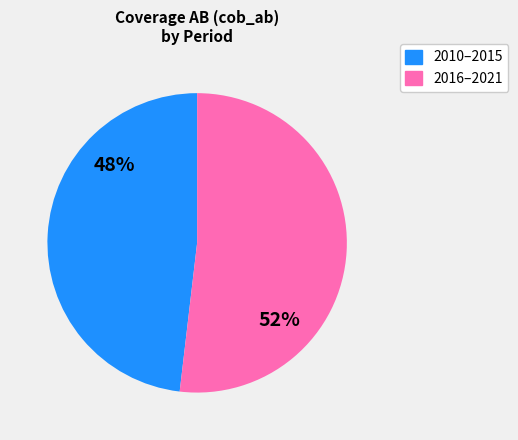

To the nearest percent, what is the average slice percentage?

50%